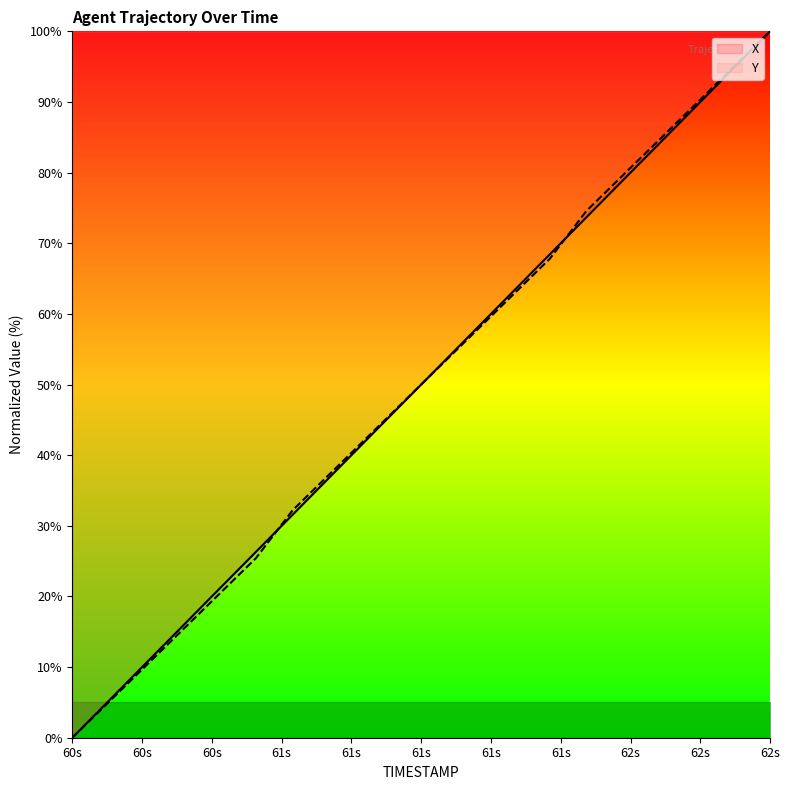

Which category has the highest value in the X series?

62s